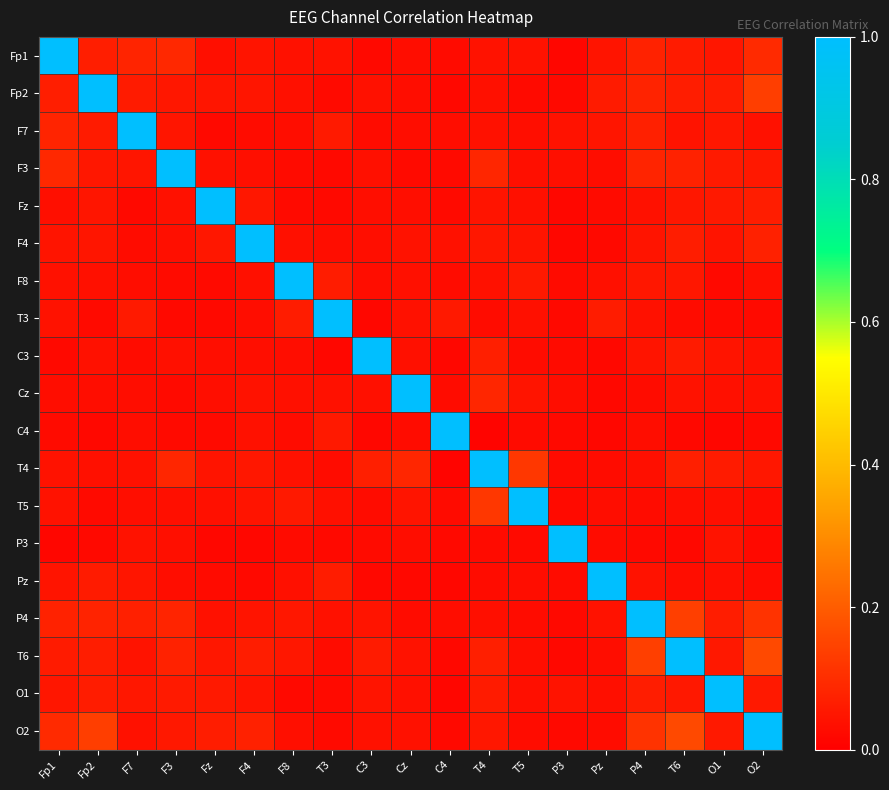

Between Cz and T6, which is larger?

T6